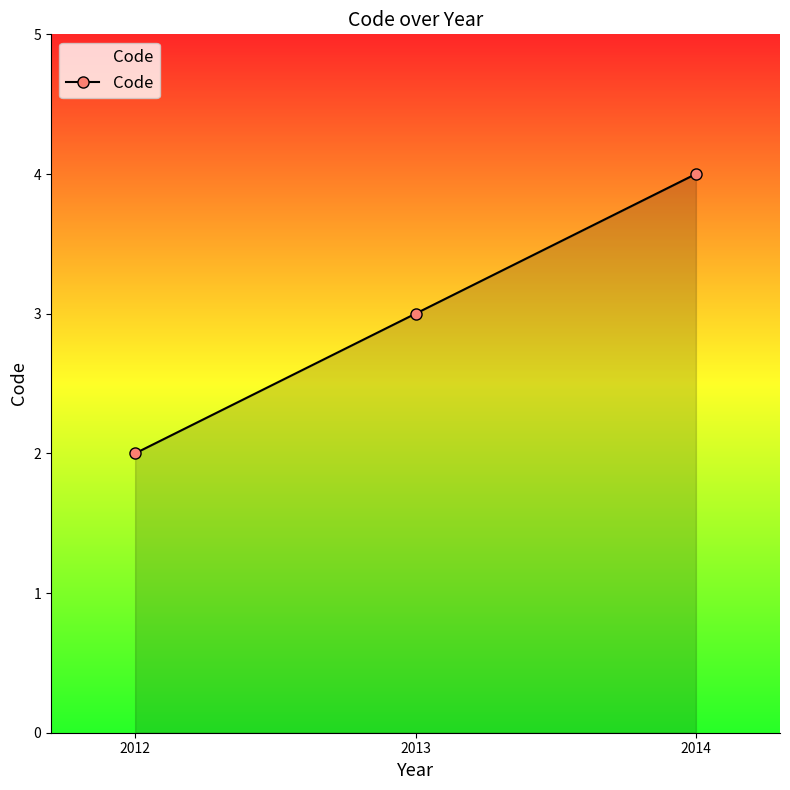

Reading right to left, extract all data points from this chart.

4	3	2